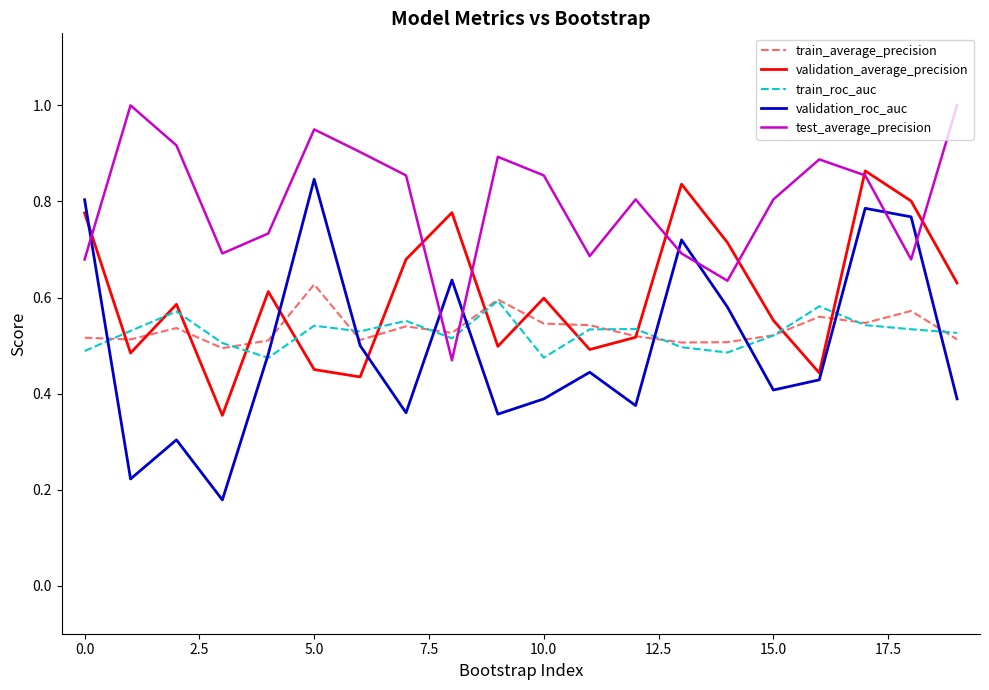

What is the sum of all test_average_precision values?

16.0